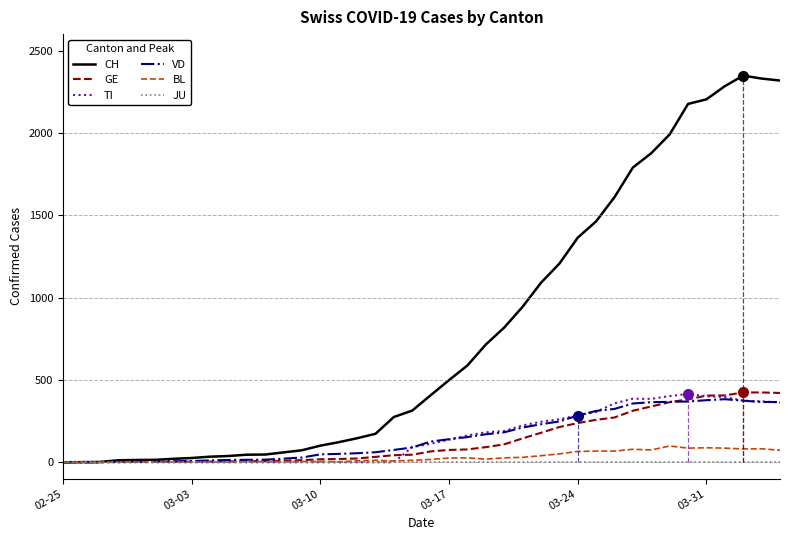

What position from the left is 03-24?

29